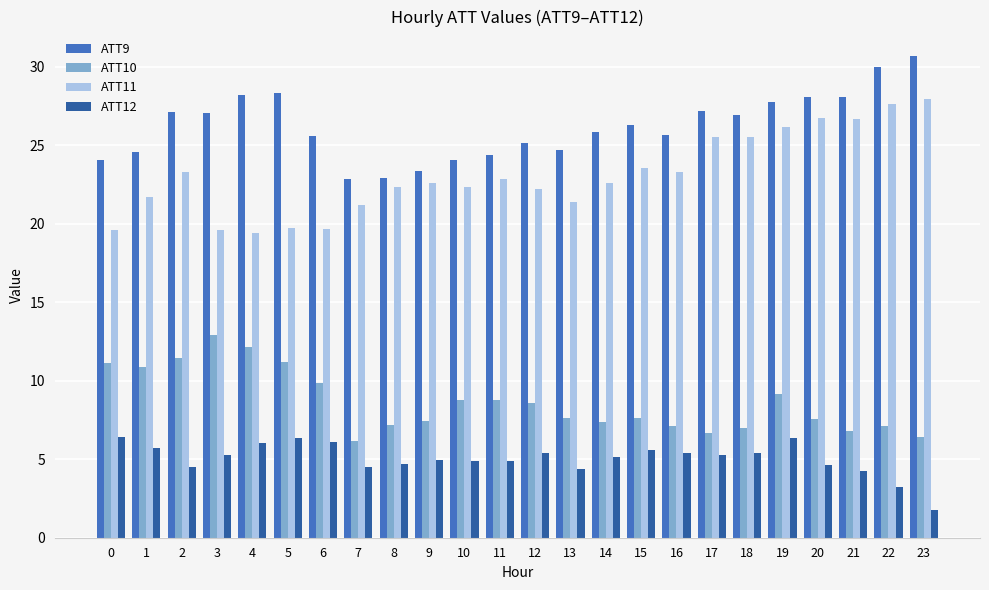

The ATT12 series shows 10.4 at 0. True or false?

False